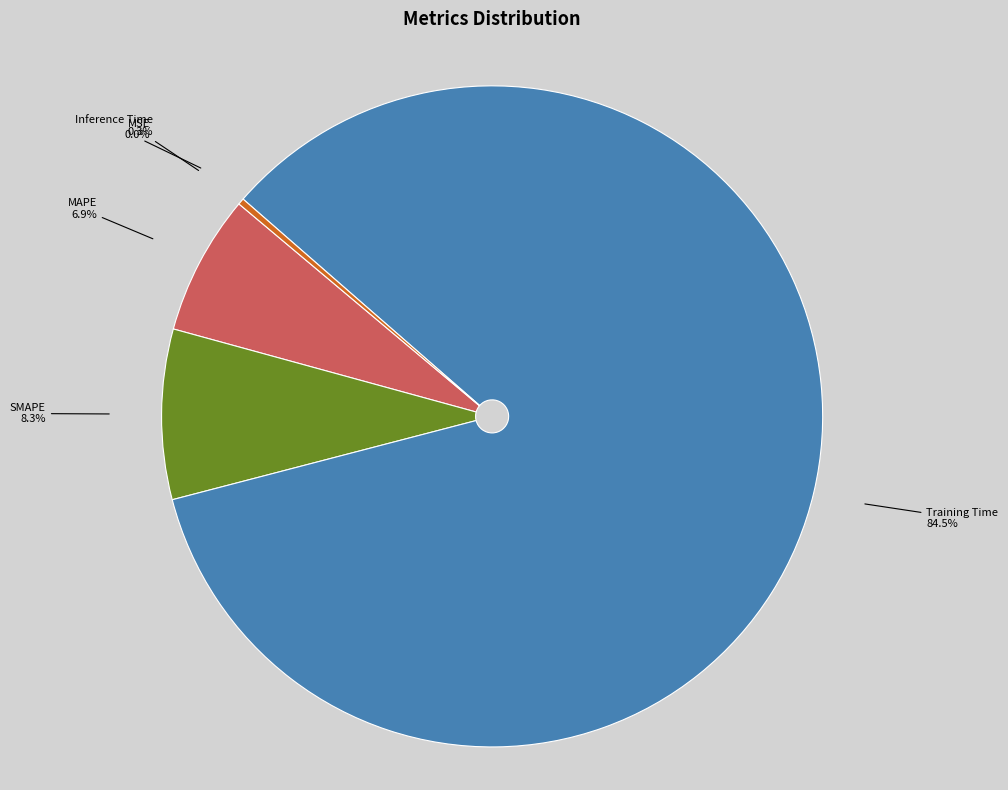

What is the majority slice?

Training Time